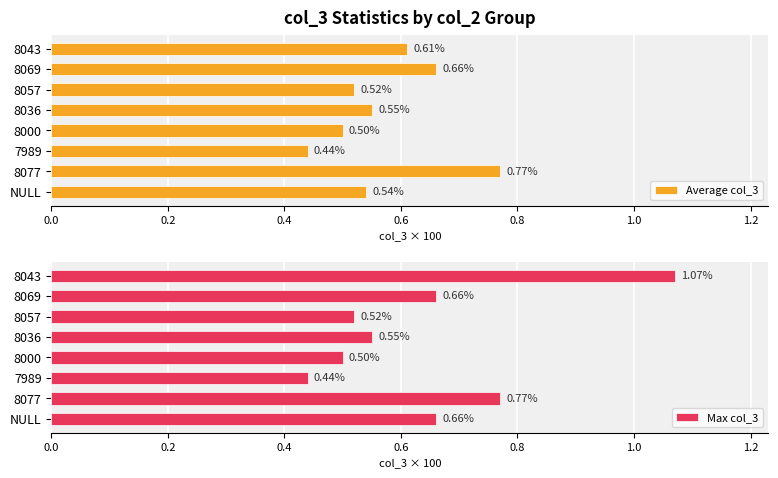

How many bars are there in total?

16